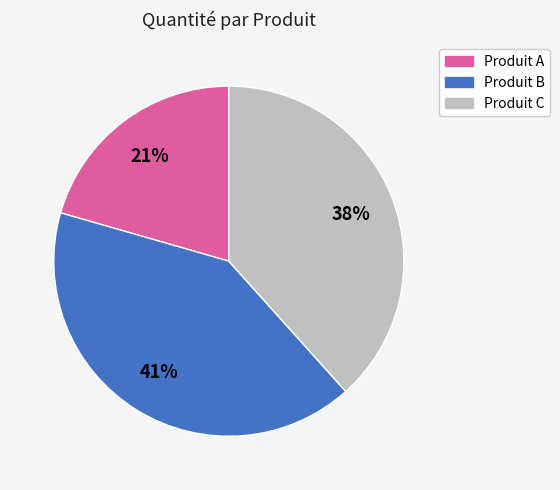

To the nearest percent, what portion does Produit A represent?

21%